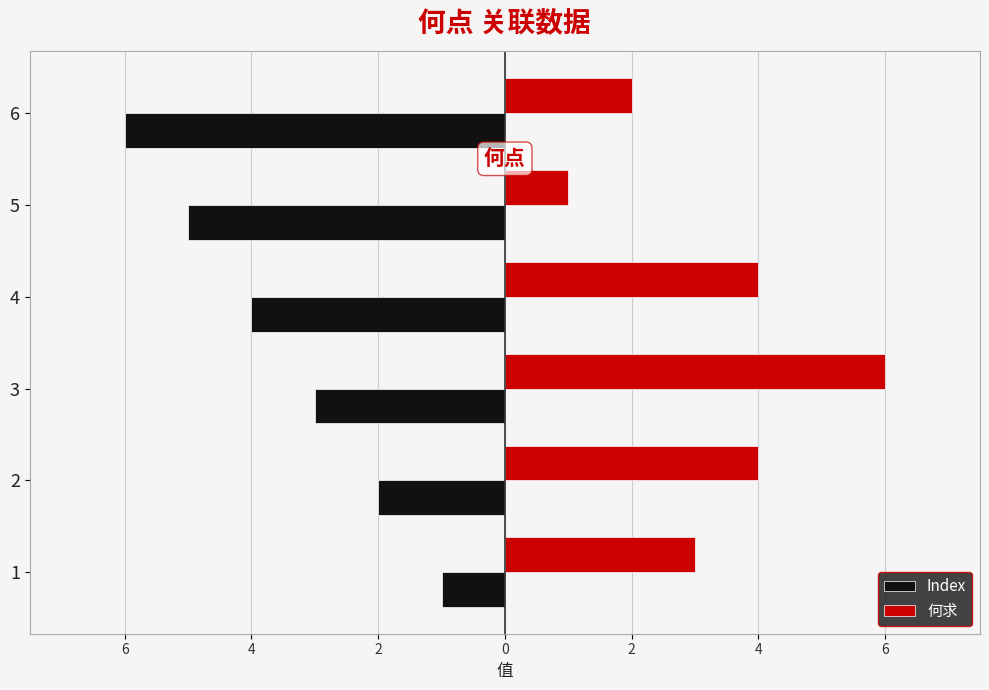

What are all the series names shown in the legend?

Index, 何求